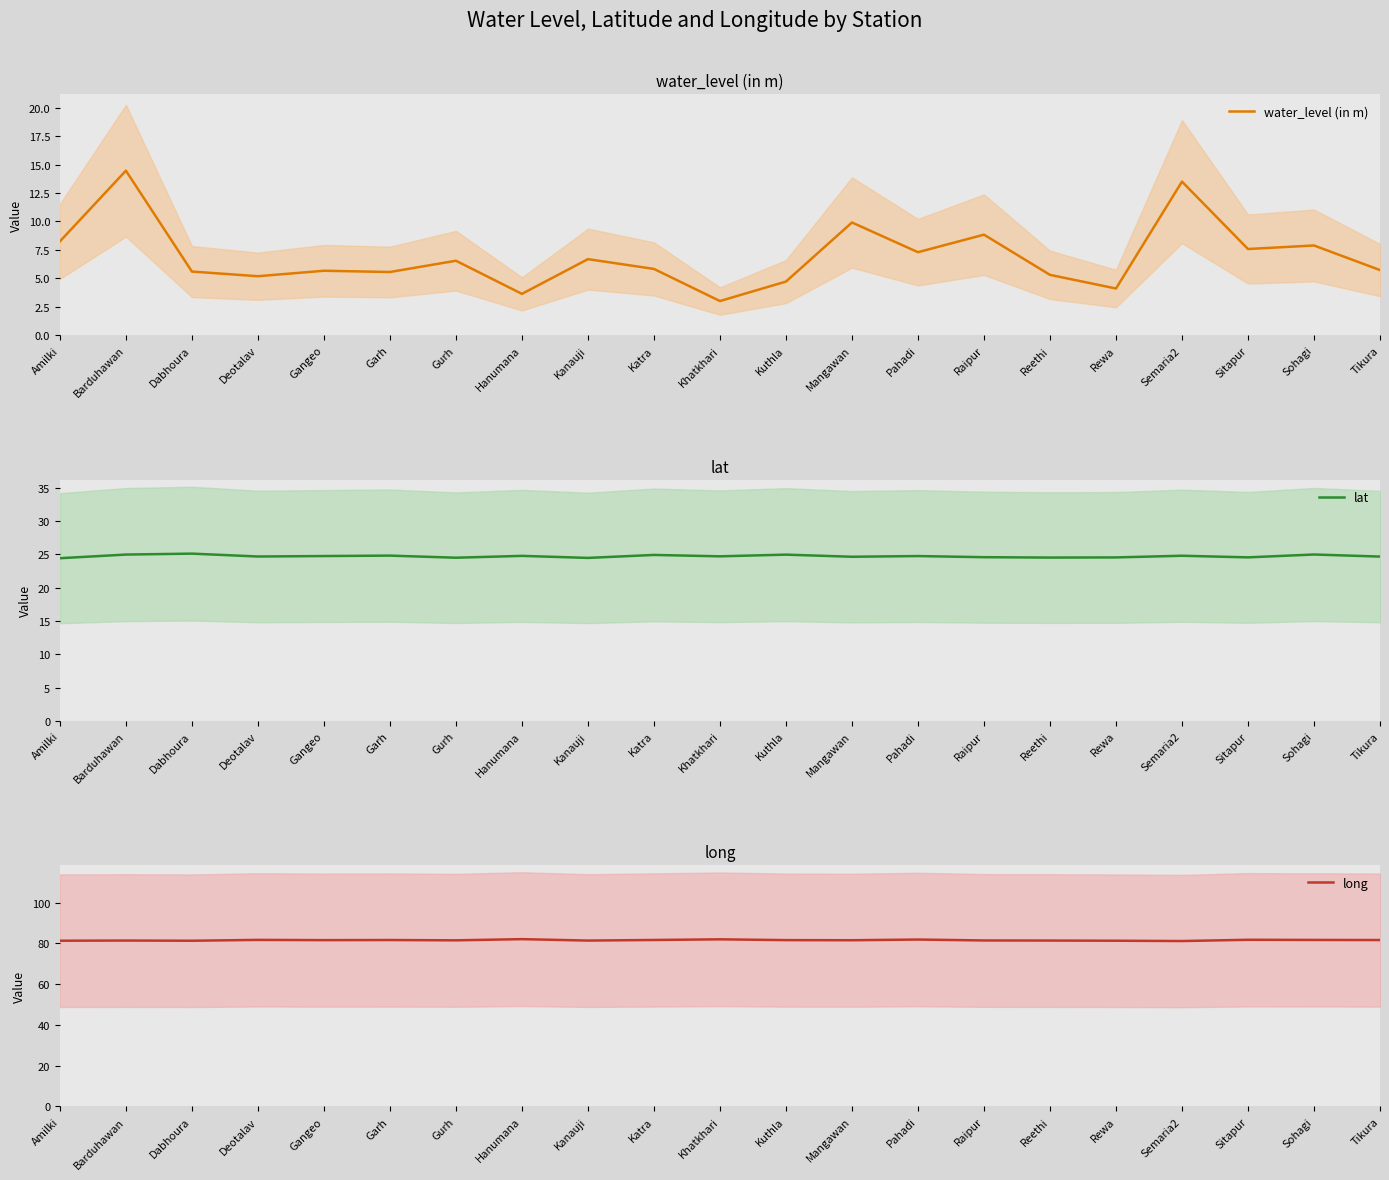

The value of long at Raipur is 81.4. True or false?

True